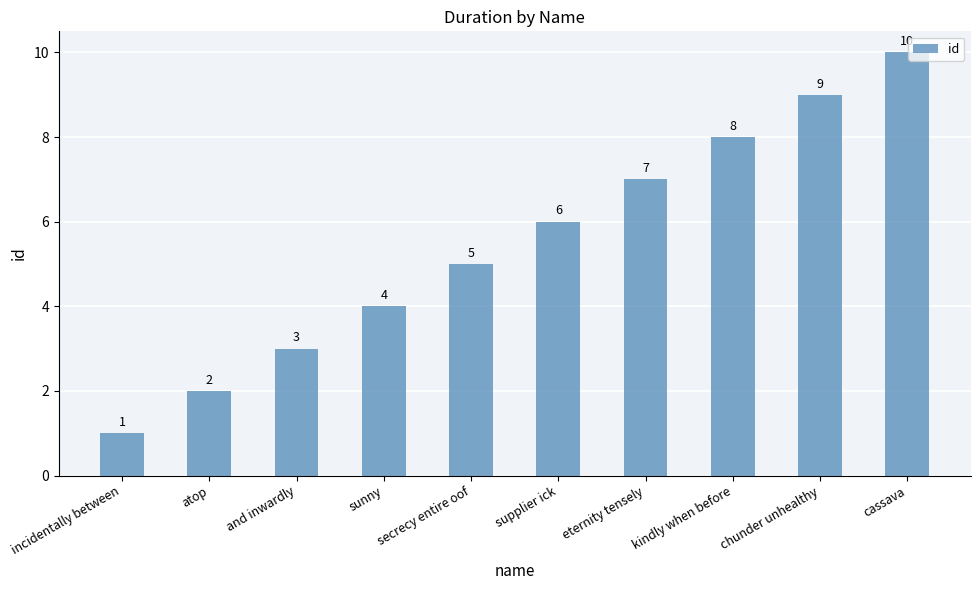

How many data points does each series have?

10